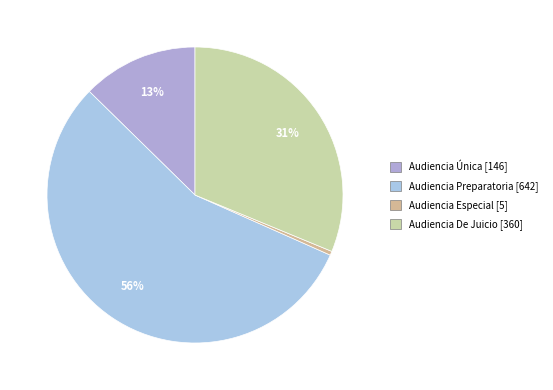

What is the ratio of the value at Audiencia Preparatoria to the value at Audiencia De Juicio?

1.8